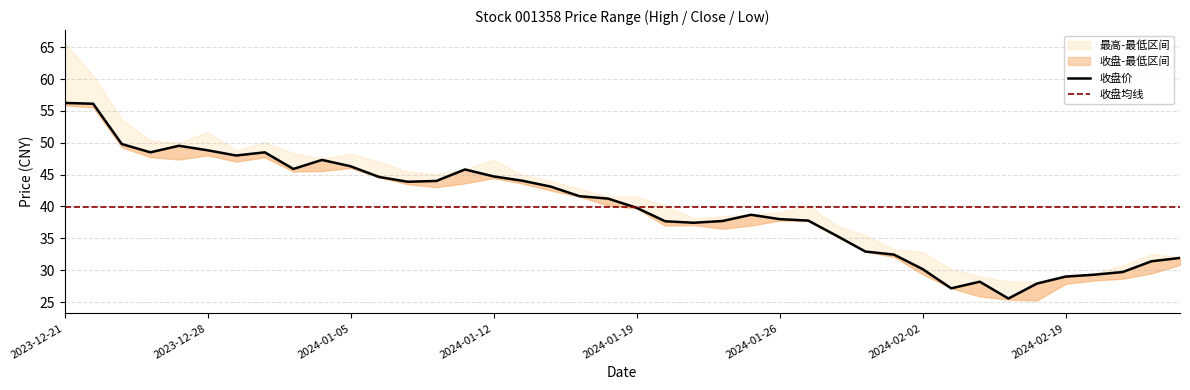

Reading right to left, list all the values displayed in this chart.

最高: 32.1	32.5	30.8	29.5	29.3	28.1	28.2	29.1	30.2	32.9	33.3	35.5	37.0	40.2	39.1	38.8	38.5	38.1	40.1	41.6	41.6	42.8	44.0	45.0	47.3	45.9	45.1	45.5	47.0	48.3	47.5	48.4	50.1	48.8	51.7	50.0	50.4	53.7	60.5	65.7
收盘: 31.9	31.4	29.7	29.3	29.0	27.9	25.6	28.2	27.2	30.2	32.5	32.9	35.4	37.8	38.0	38.7	37.7	37.5	37.7	39.8	41.2	41.6	43.1	44.0	44.7	45.8	44.0	43.9	44.6	46.3	47.3	45.9	48.5	48.0	48.8	49.5	48.5	49.8	56.1	56.2
最低: 30.9	29.5	28.7	28.4	27.9	25.2	25.4	25.9	27.2	29.4	32.1	32.9	35.2	37.7	37.8	37.0	36.5	37.1	37.0	39.7	40.1	41.6	42.5	43.6	44.5	43.6	43.0	43.5	44.5	46.0	45.6	45.5	47.7	47.1	48.0	47.4	47.7	49.3	55.5	55.9